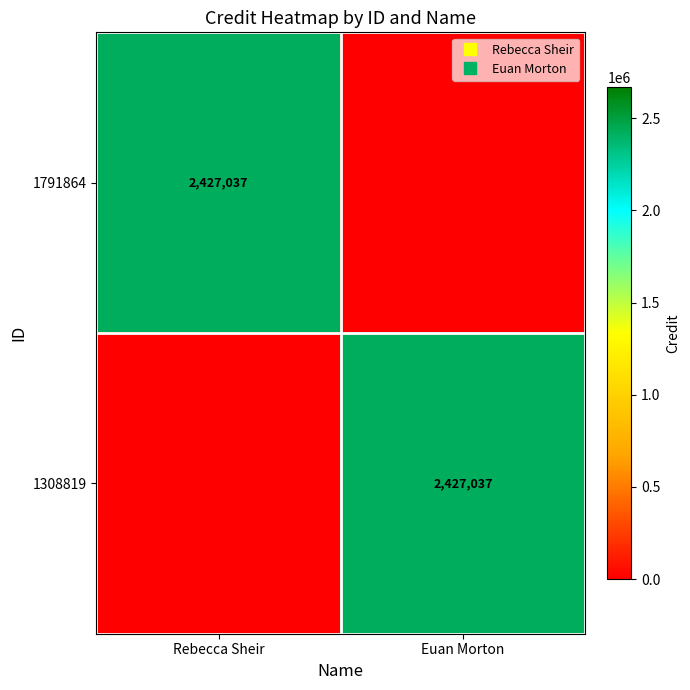

What is the greatest value displayed?

2427037